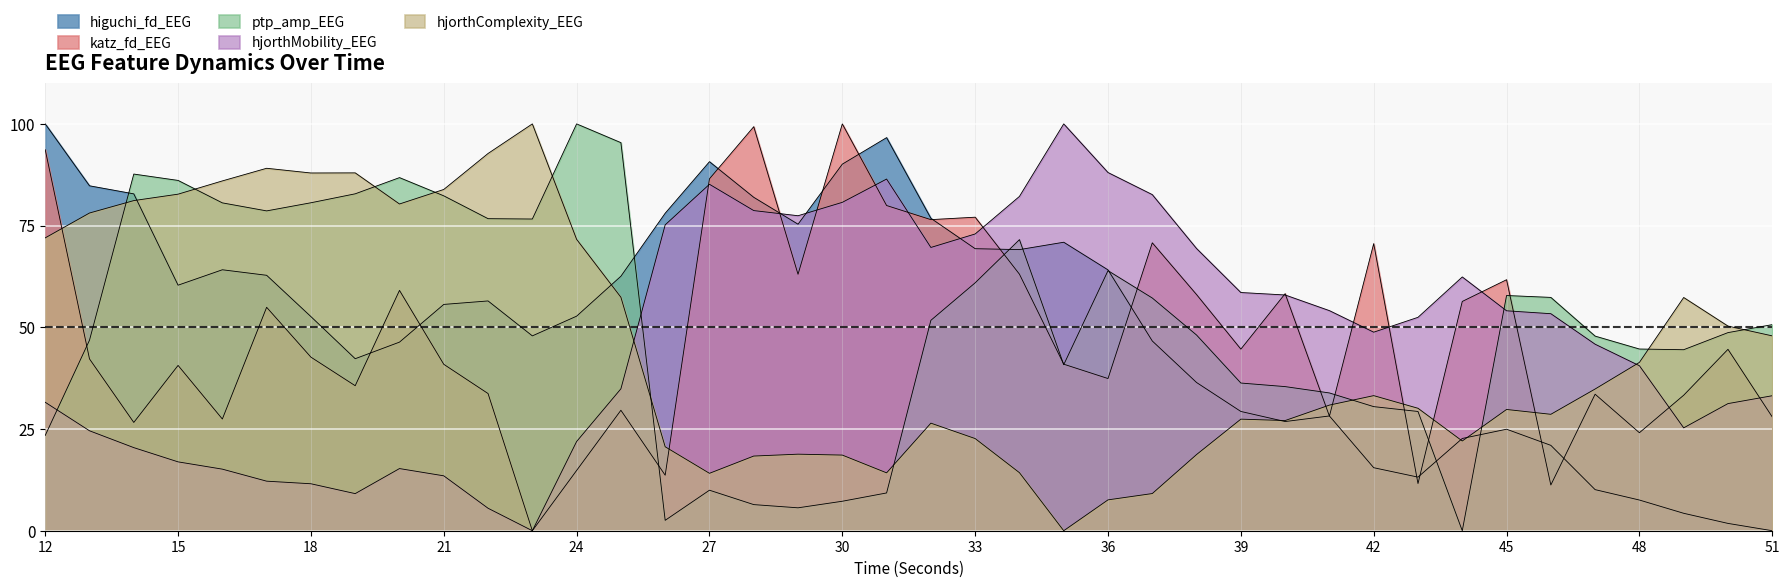

Does the chart display data point markers on the line(s)?

No